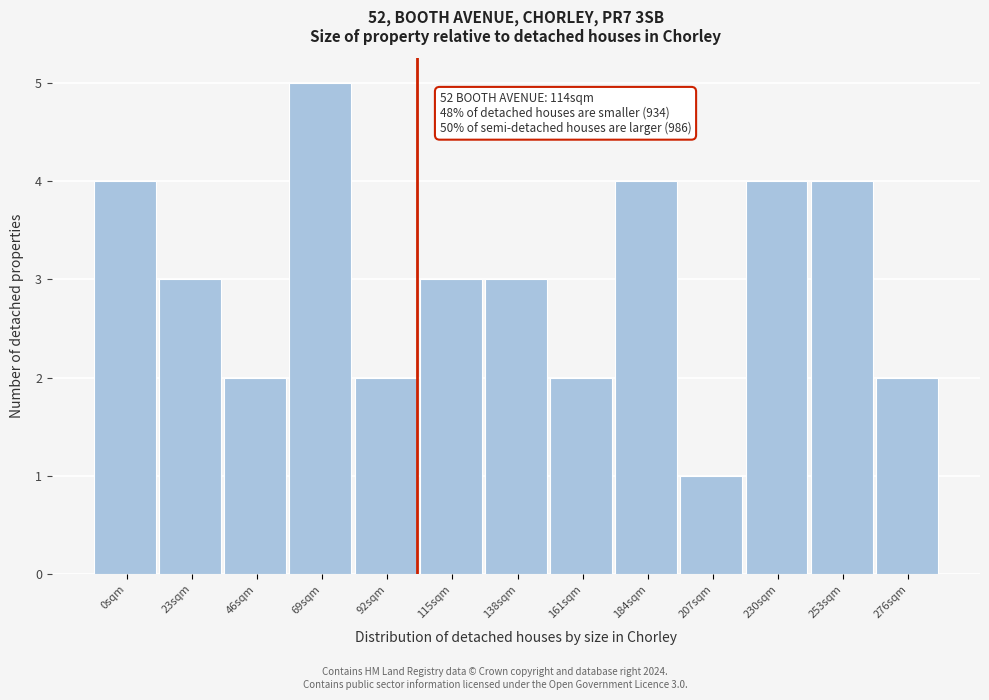

Reading left to right, what are all the values shown in this chart?

4	3	2	5	2	3	3	2	4	1	4	4	2